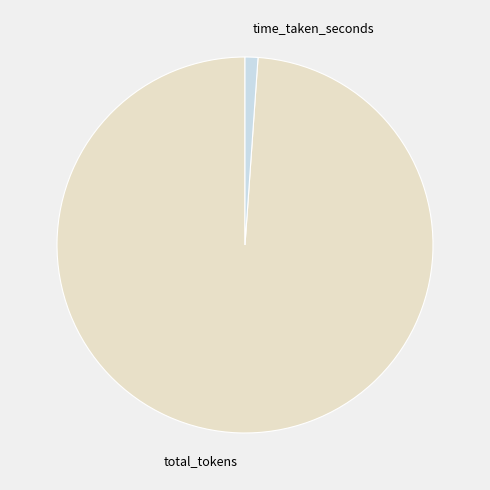

Is it true that time_taken_seconds is 1% of the pie?

True